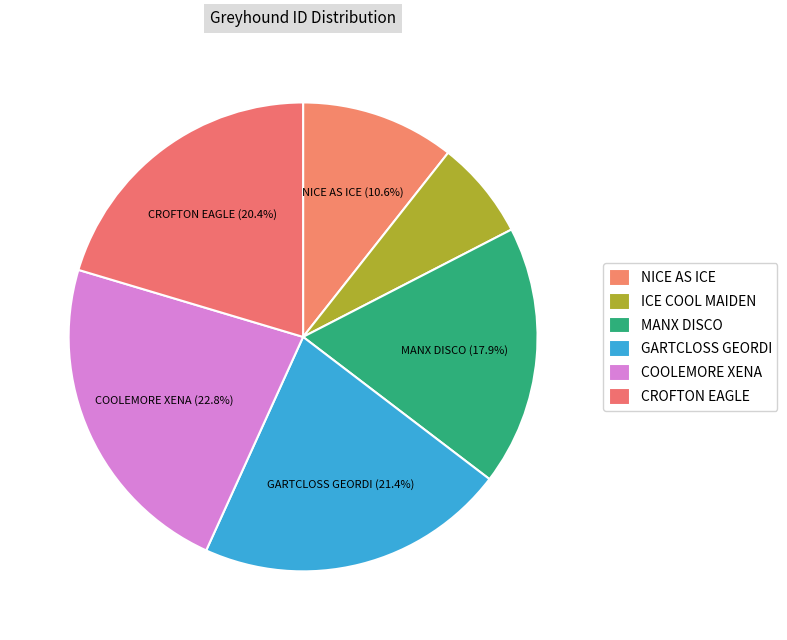

What percentage is the NICE AS ICE slice, to the nearest percent?

11%